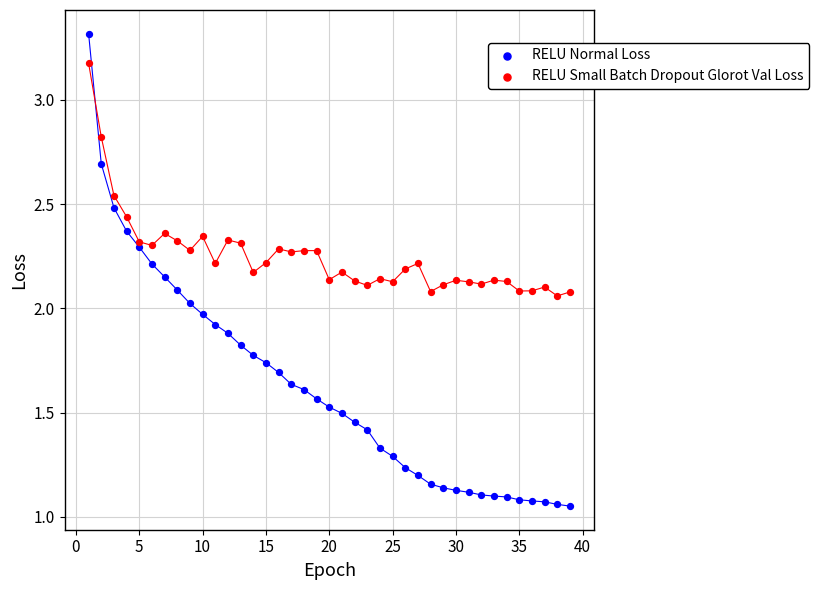

Which series reaches the minimum Y coordinate?

RELU Normal Loss